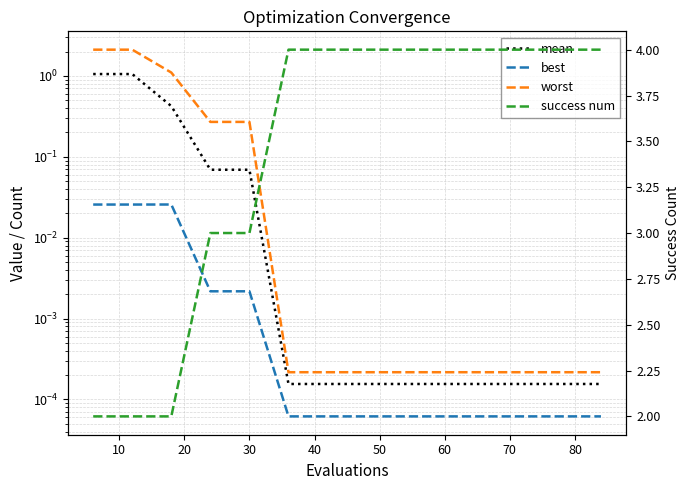

True or false: mean has more than 2 points higher than both neighbors.

False